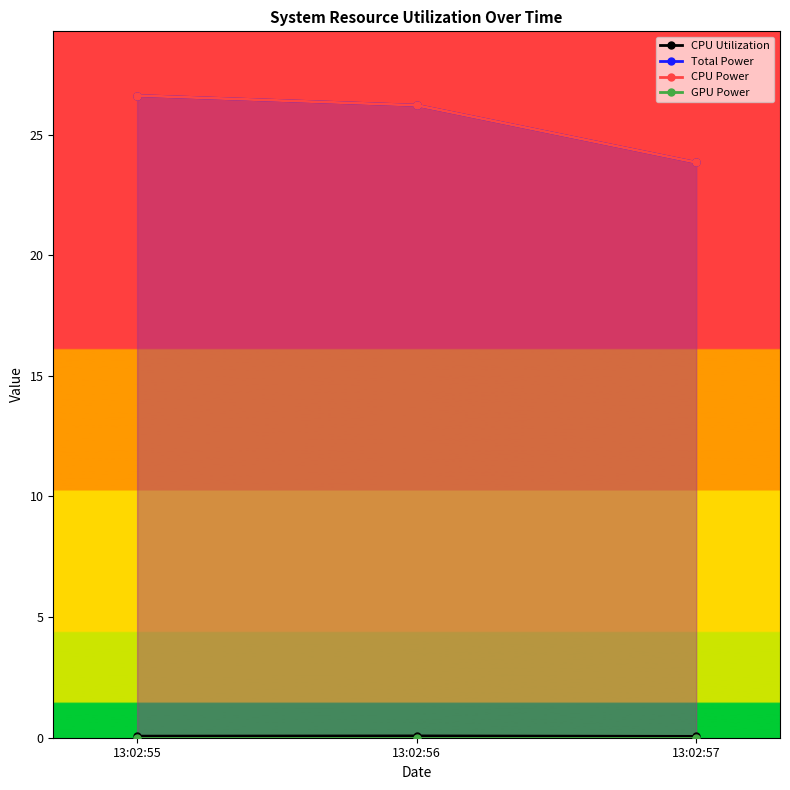

How many lines are shown in the chart?

4